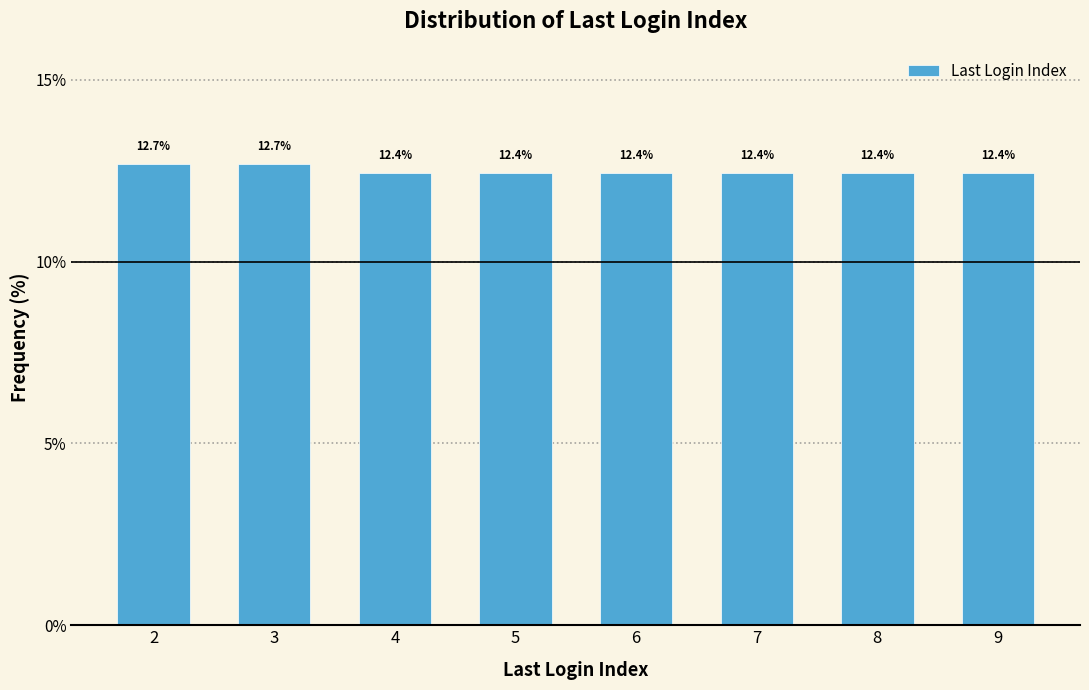

Reading left to right, list all the values displayed in this chart.

12.7	12.7	12.4	12.4	12.4	12.4	12.4	12.4